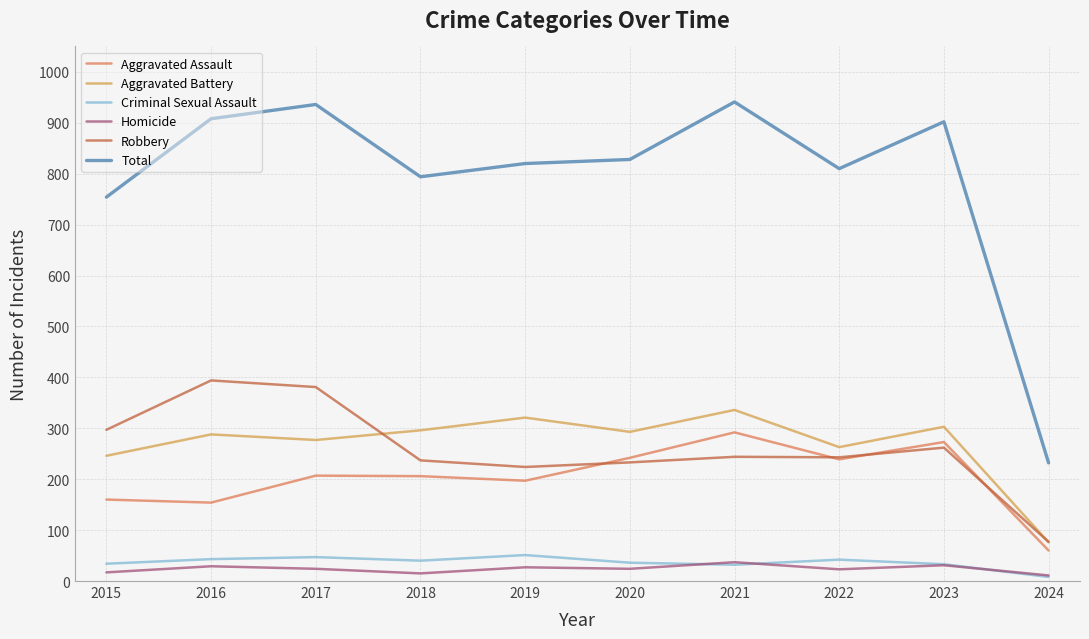

At 2019, list the series in order from smallest to largest.

Homicide, Criminal Sexual Assault, Aggravated Assault, Robbery, Aggravated Battery, Total